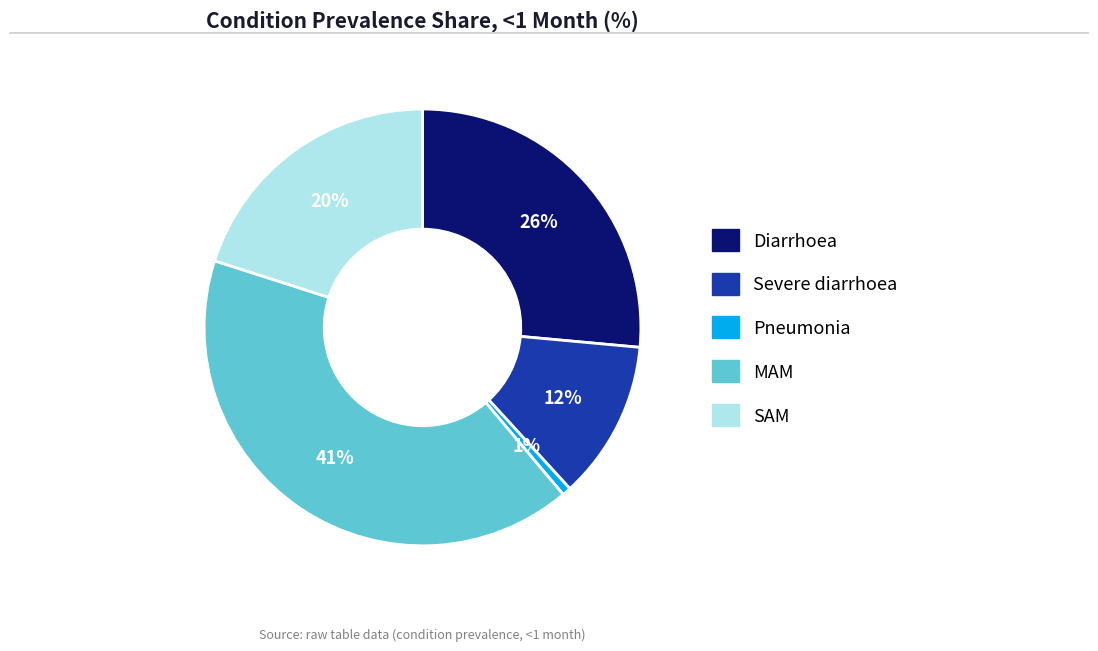

Is the sum of SAM and Pneumonia greater than half?

No